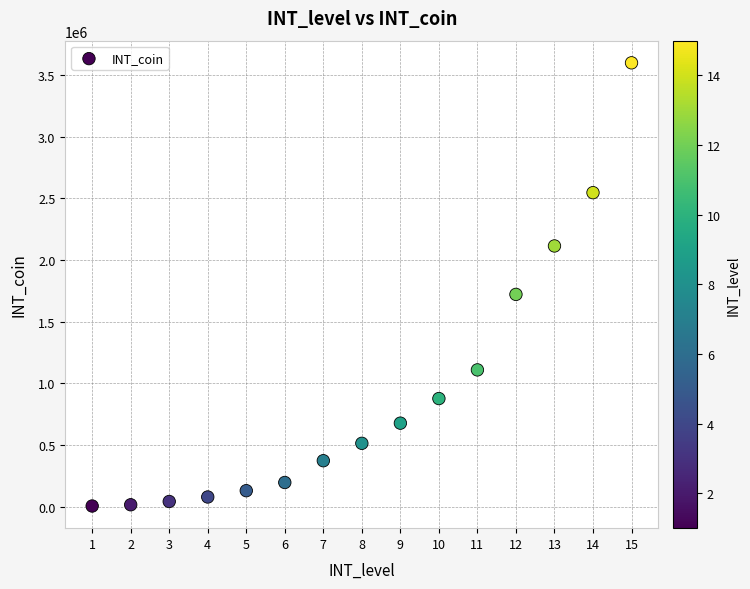

What Y value in the scatter plot is closest to 1803100?

1722200